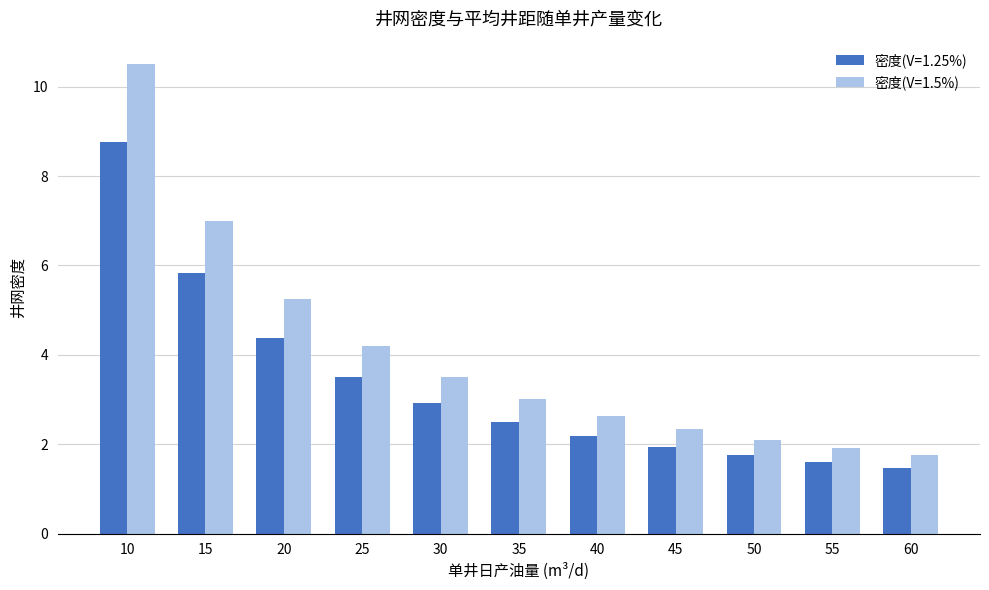

Is the value of 密度(V=1.5%) at 30 greater than the value of 密度(V=1.25%) at 55?

Yes